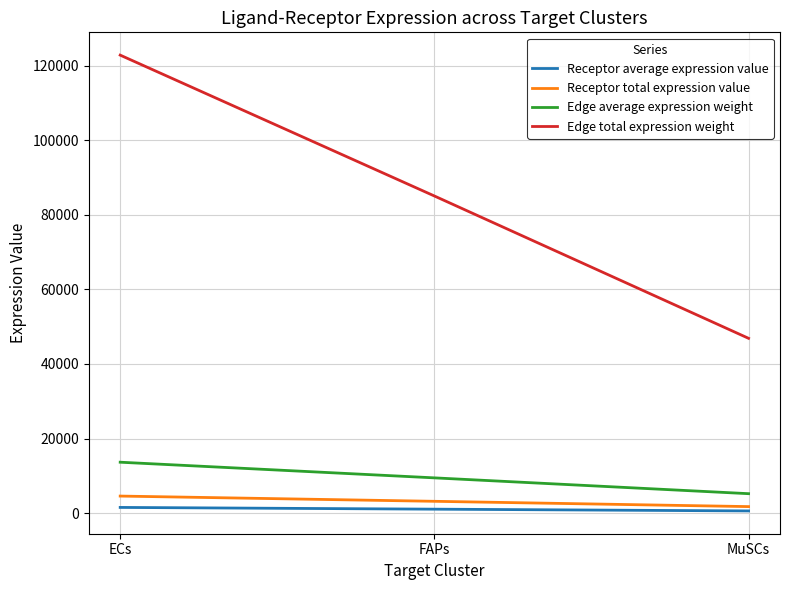

Rank the categories by Edge total expression weight value from highest to lowest.

ECs, FAPs, MuSCs